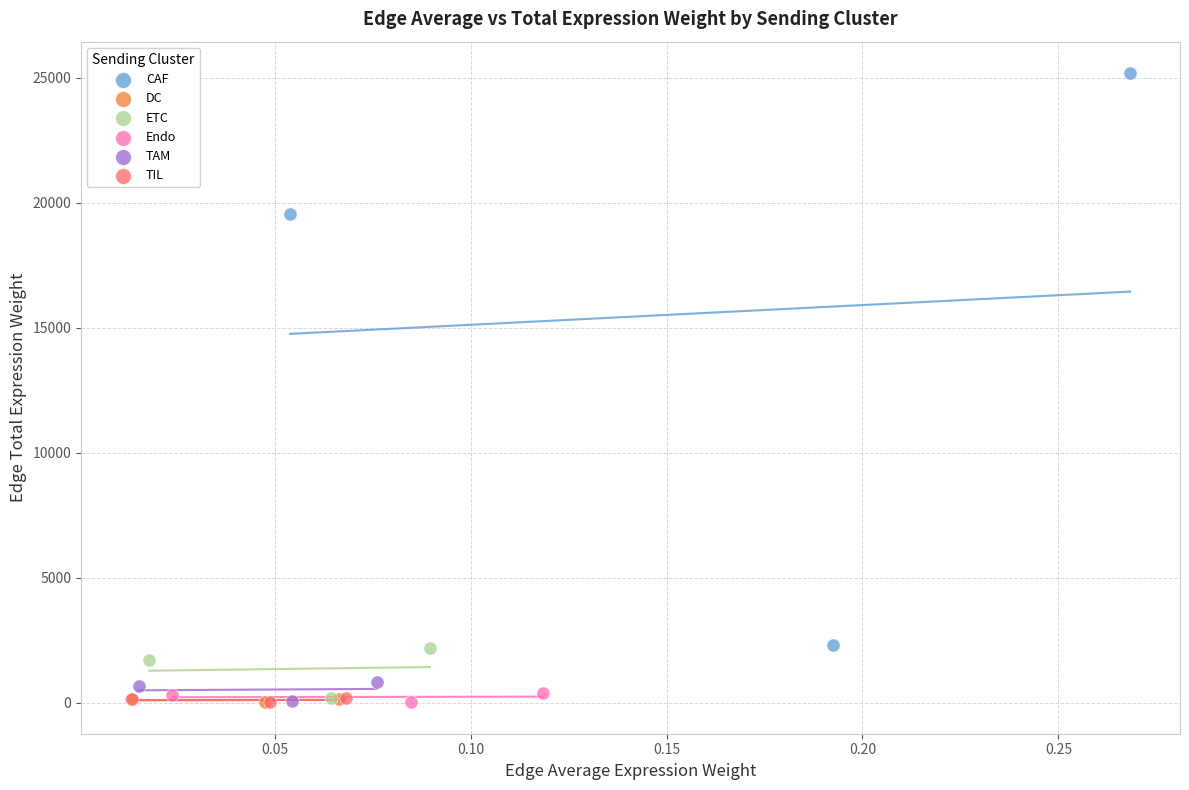

Which series reaches the maximum Y coordinate?

CAF